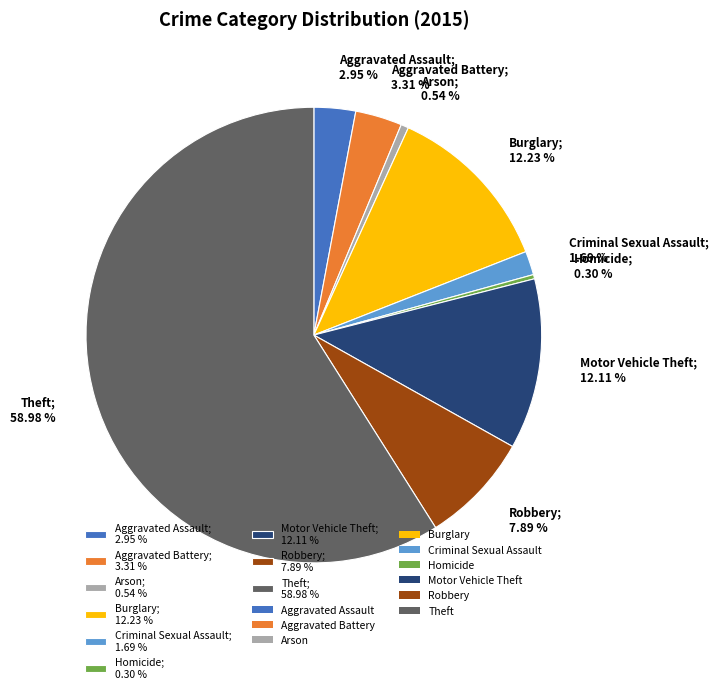

Does Theft account for over 50% of the chart?

Yes